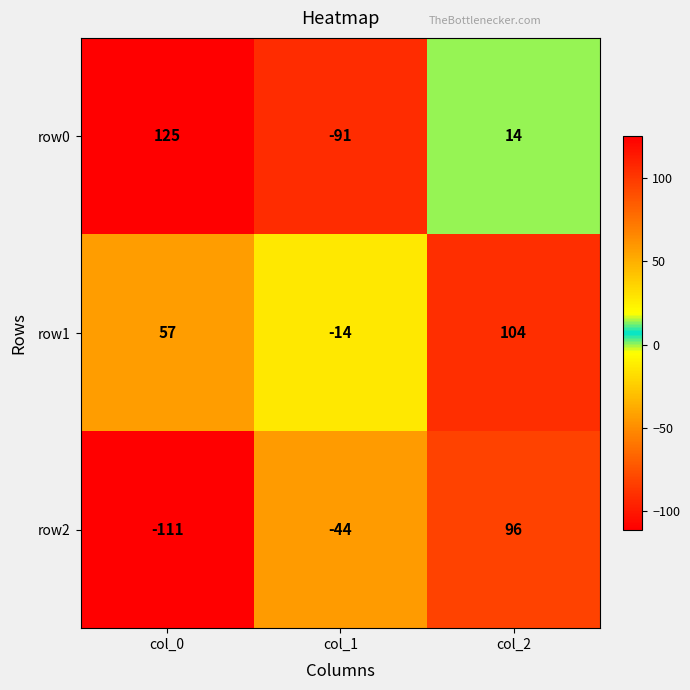

Which series has the largest total across all categories?

row1